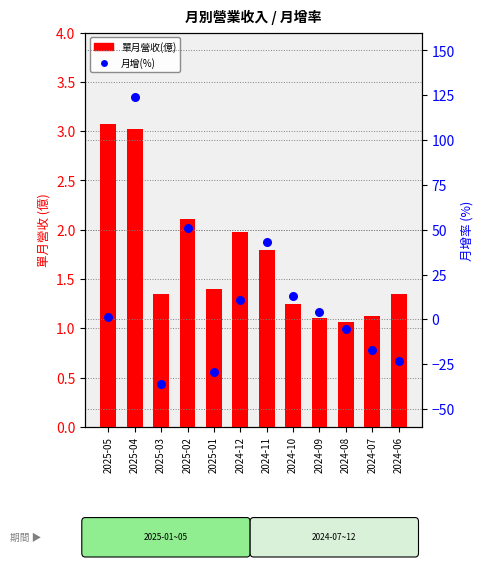

At how many categories does at least one series exceed 32?

3